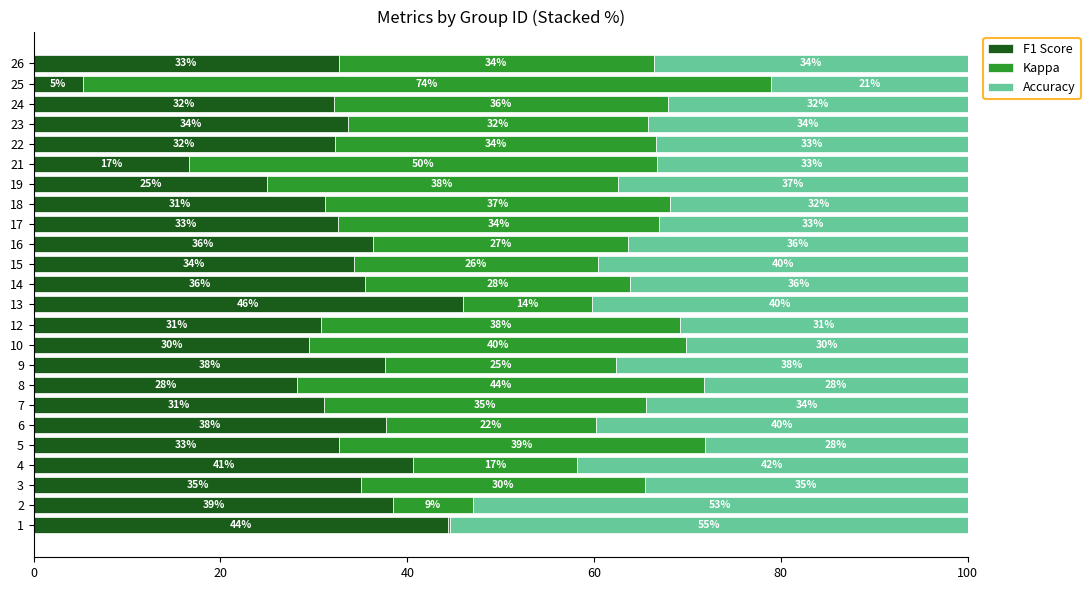

What is the maximum value for F1 Score?

46.0